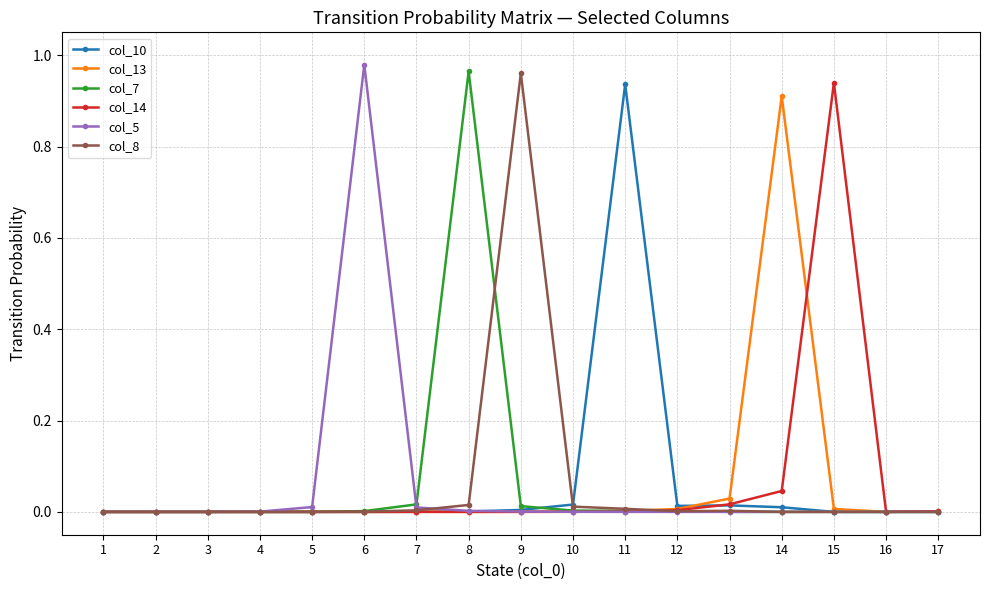

Which series has the largest range (max minus min)?

col_5